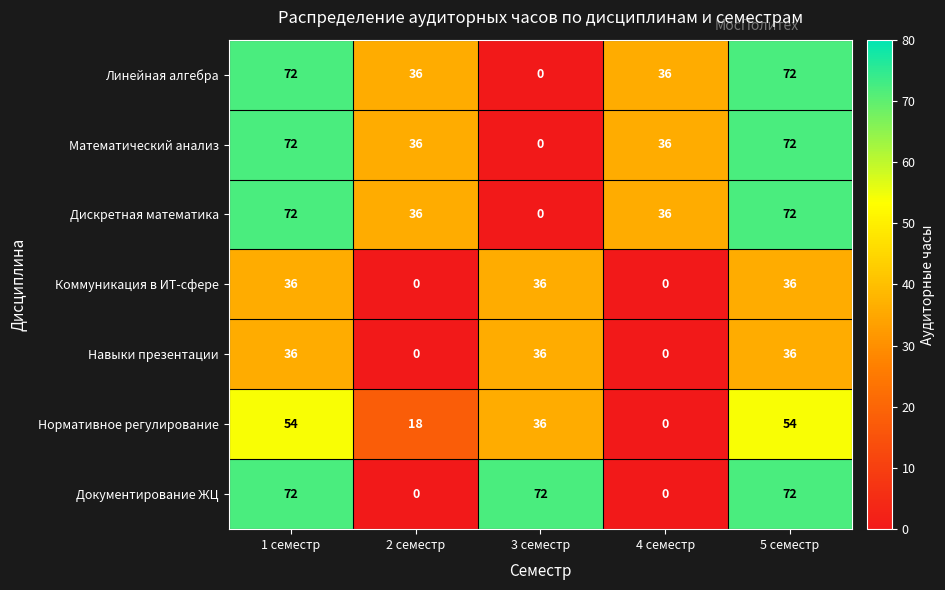

Is it true that Коммуникация в ИТ-сфере equals 36 at 5 семестр?

True